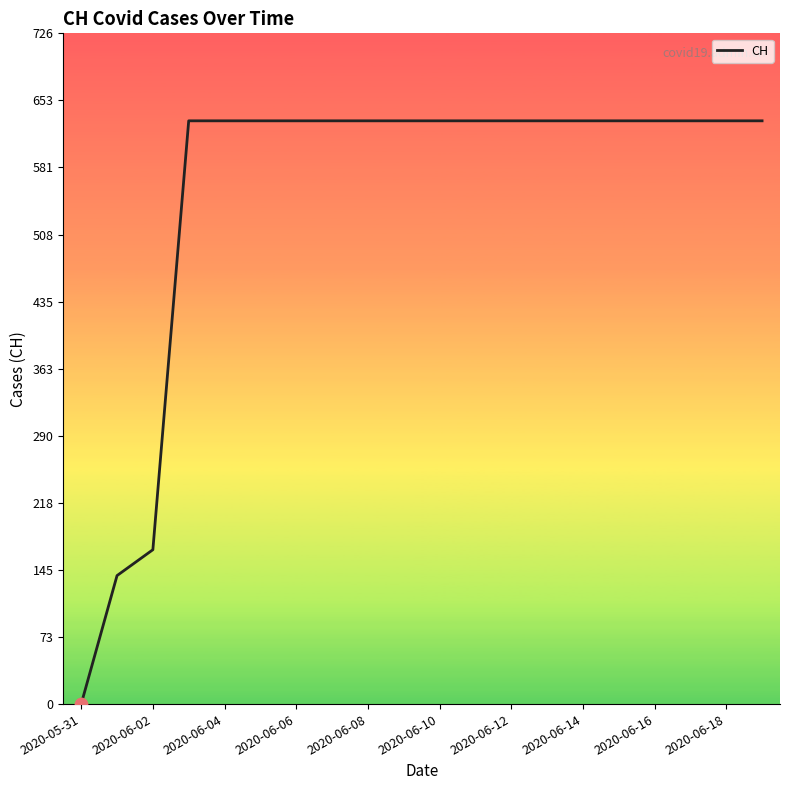

What is the difference between the maximum and minimum values?

631